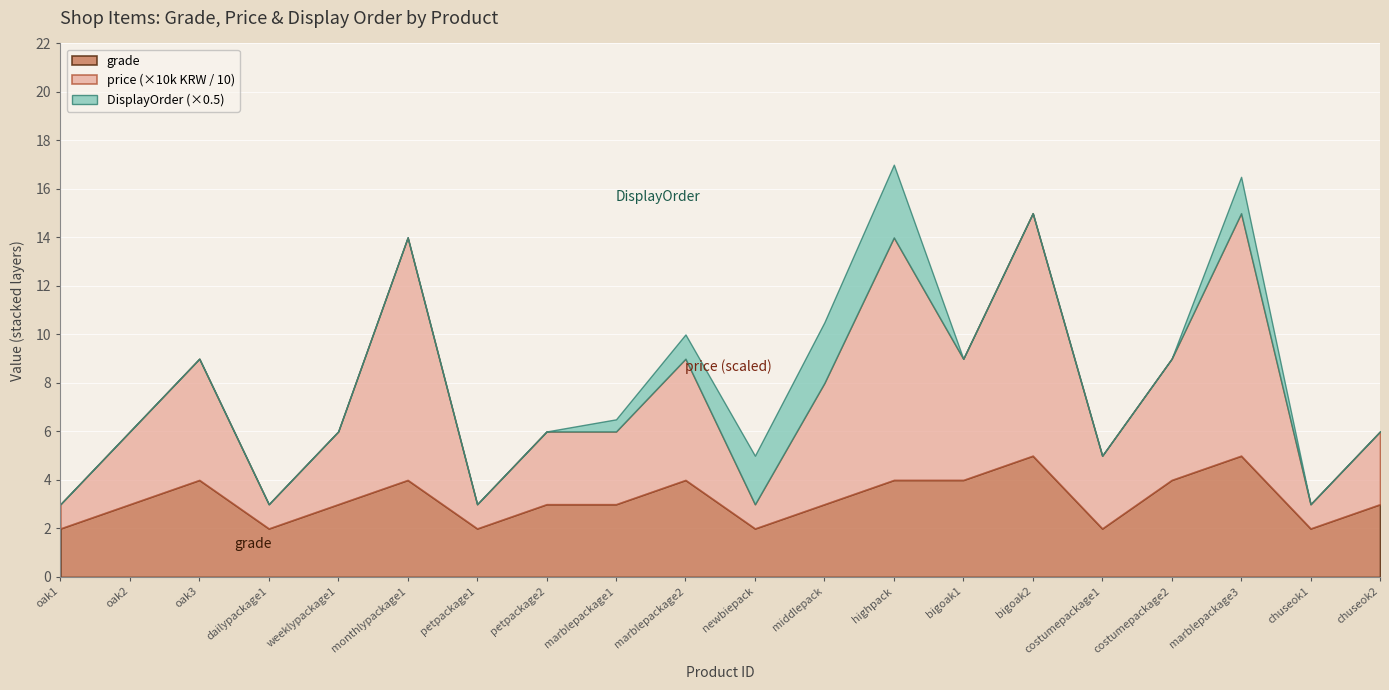

At marble2, list the series in order from largest to smallest.

price, grade, DisplayOrder